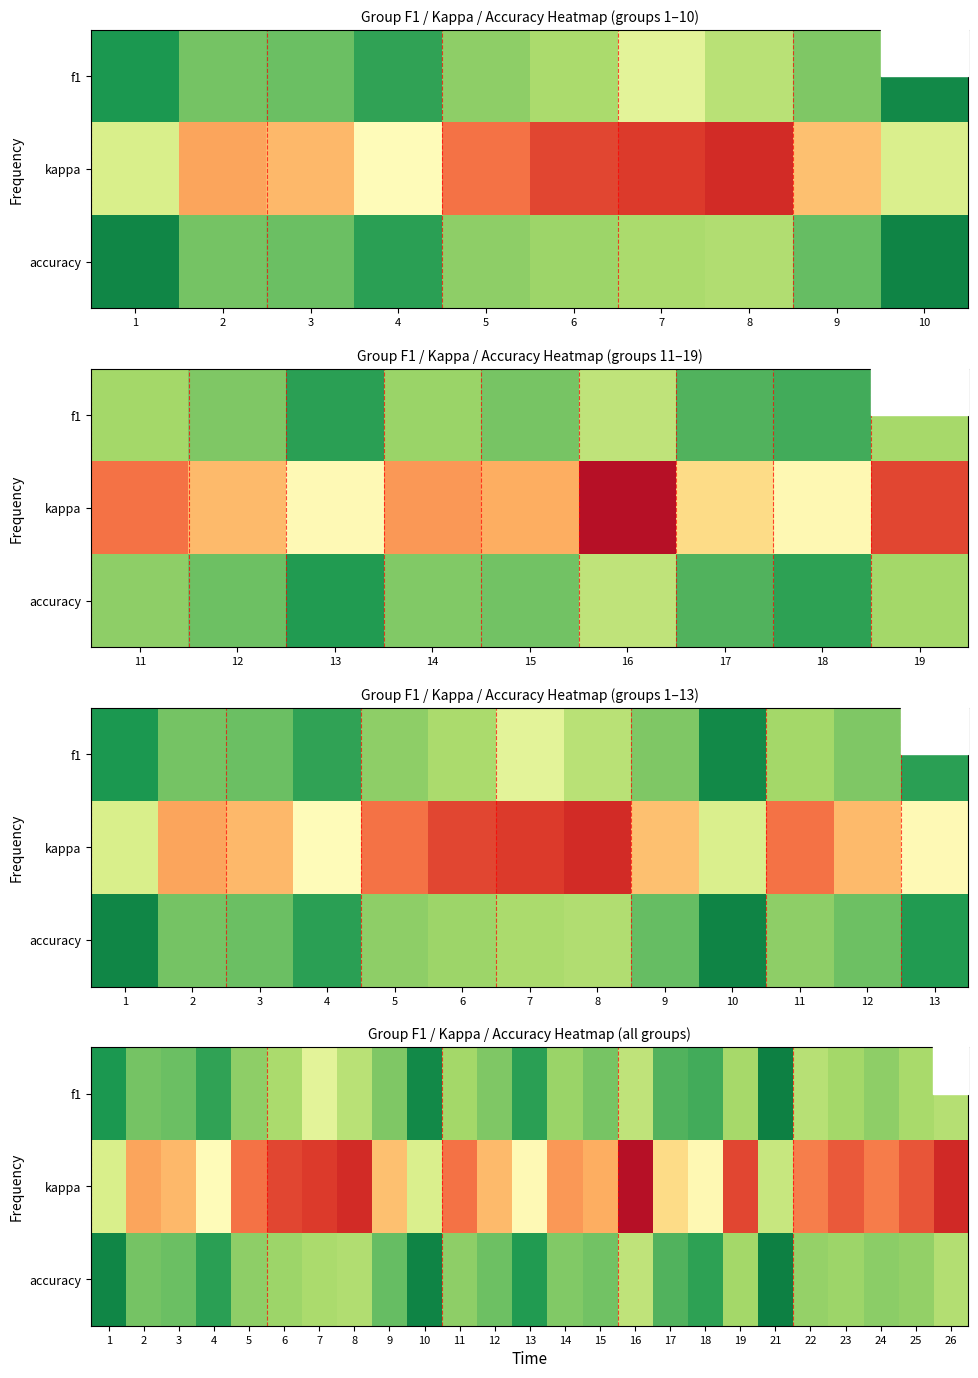

Which series has the largest range (max minus min)?

kappa